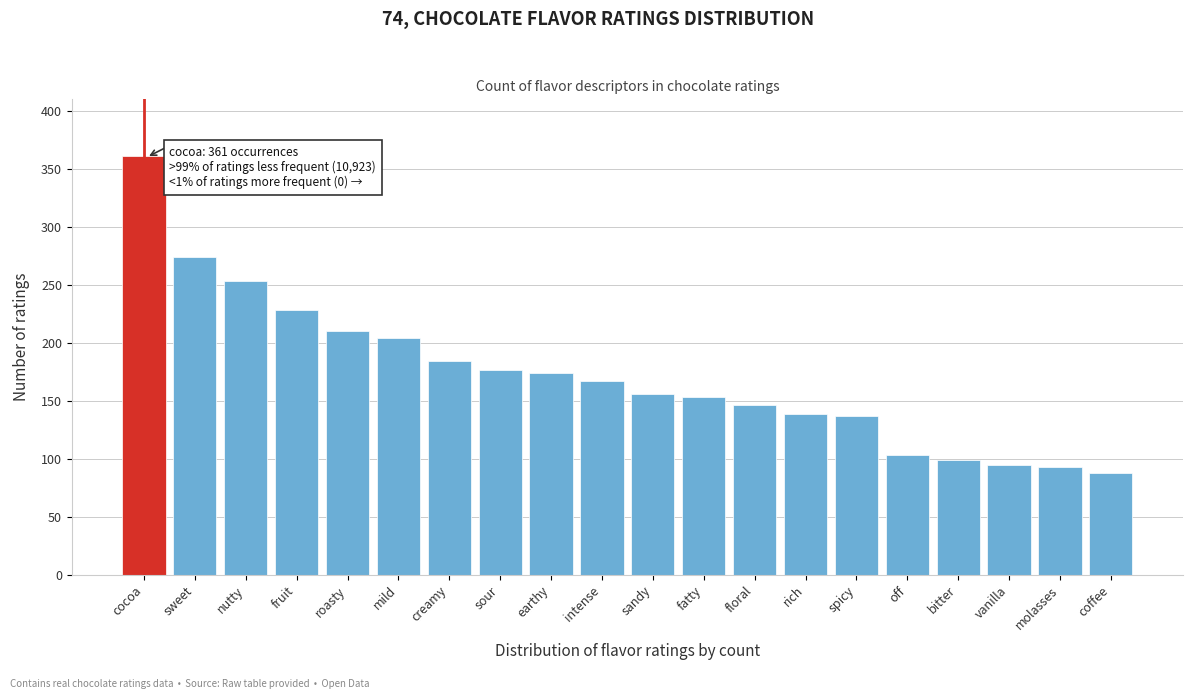

Reading left to right, transcribe all the data shown in this chart.

361	274	253	228	210	204	184	177	174	167	156	153	146	139	137	103	99	95	93	88